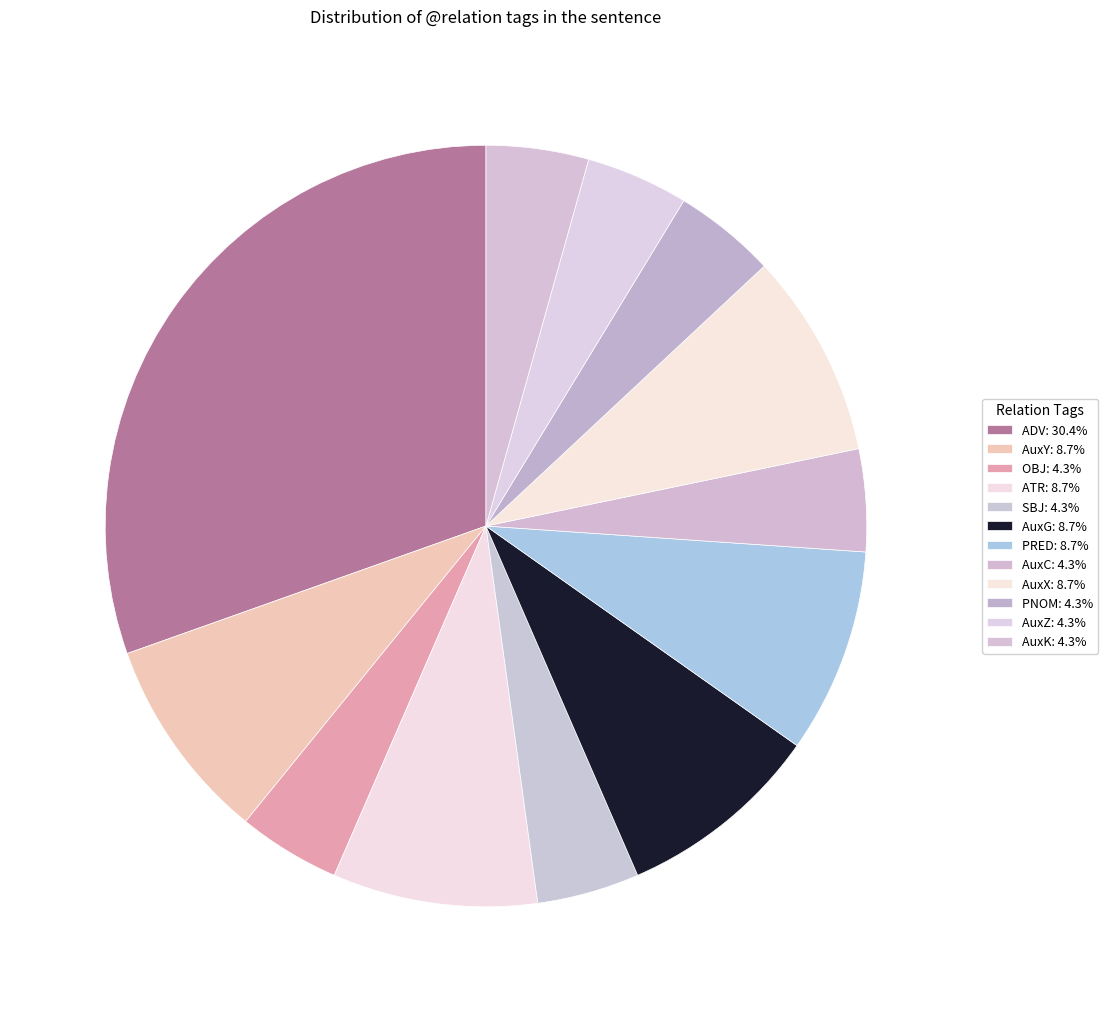

Is AuxZ the majority of the pie?

No